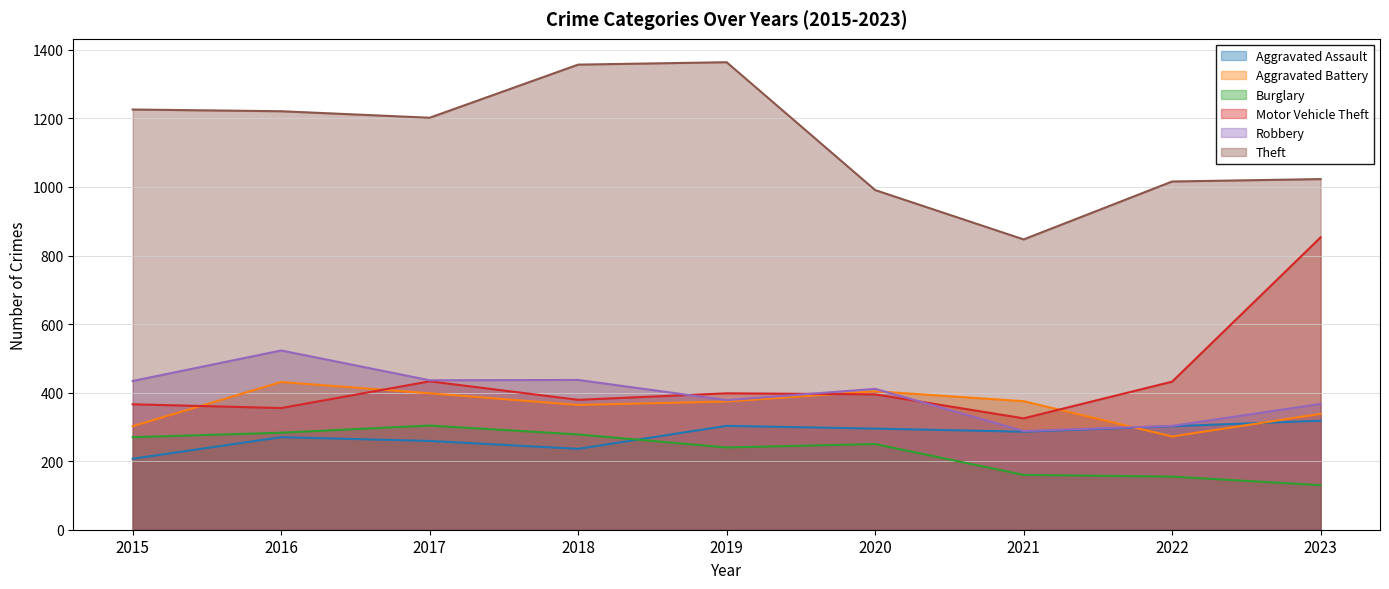

Reading left to right, list all the values displayed in this chart.

Aggravated Assault: 207	270	259	236	303	295	286	302	318
Aggravated Battery: 302	431	398	364	374	404	375	272	338
Burglary: 270	283	304	278	240	250	160	155	130
Motor Vehicle Theft: 366	355	433	379	398	395	325	432	853
Robbery: 434	523	436	437	378	411	288	303	367
Theft: 1226	1221	1202	1357	1364	991	847	1016	1023